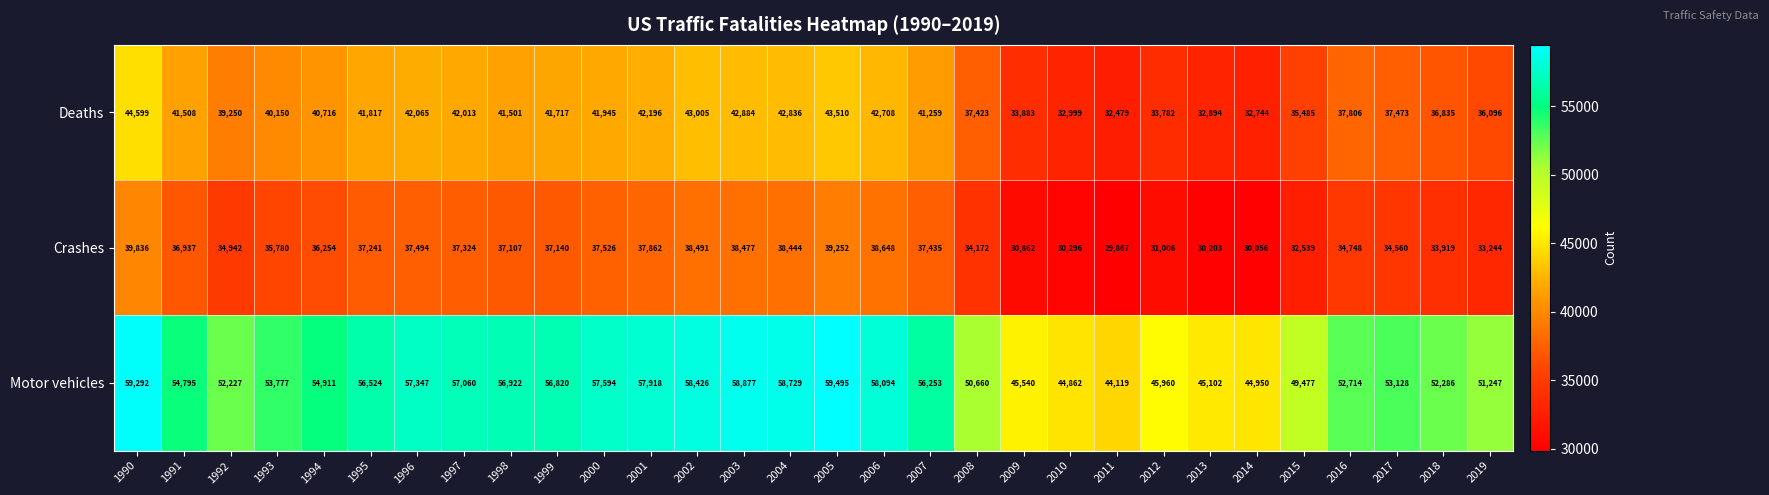

What is the difference between the highest and lowest values at 2012?

14954